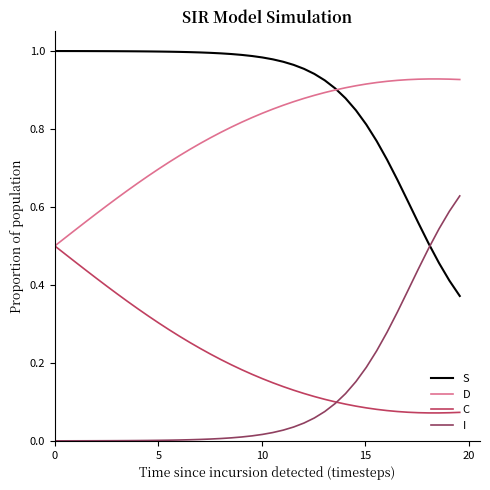

List the series in order of their peak value, highest first.

S, D, I, C